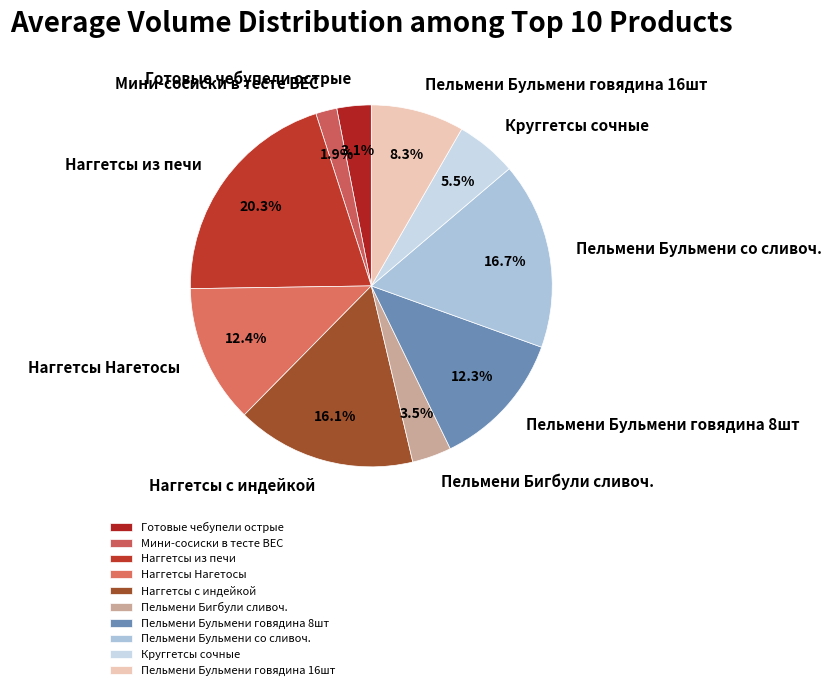

What portion of the pie excludes Пельмени Бигбули сливоч.?

96.5%